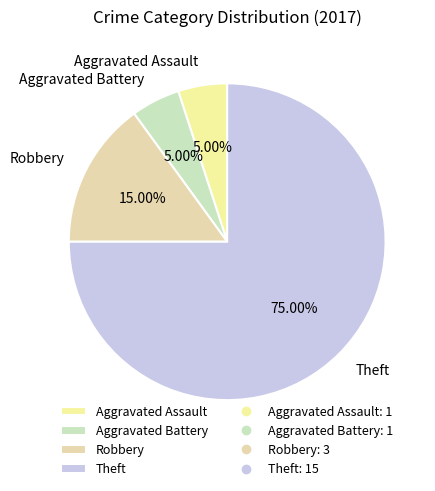

To the nearest percent, what is the difference between the Aggravated Assault and Robbery slice percentages?

10%